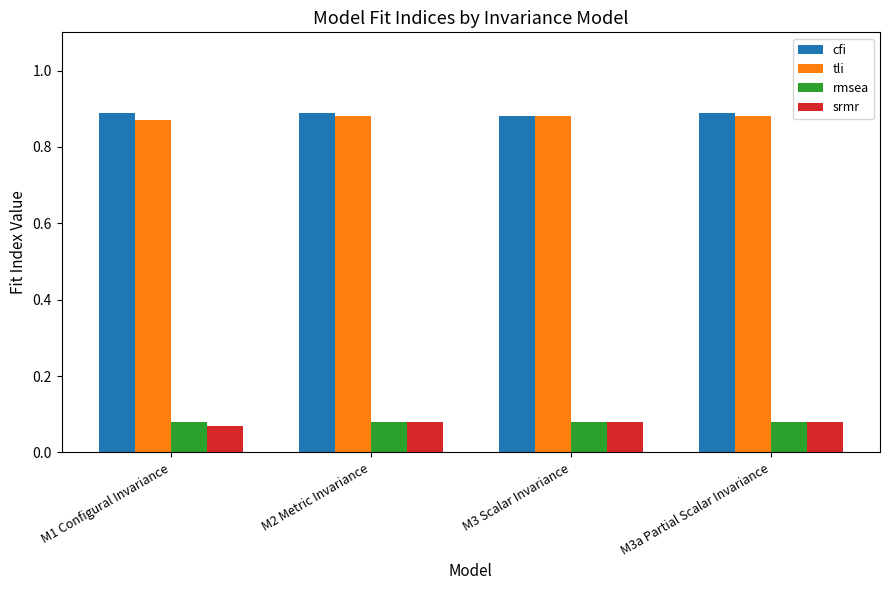

What is the label of the 2nd bar from the left?

M2 Metric Invariance